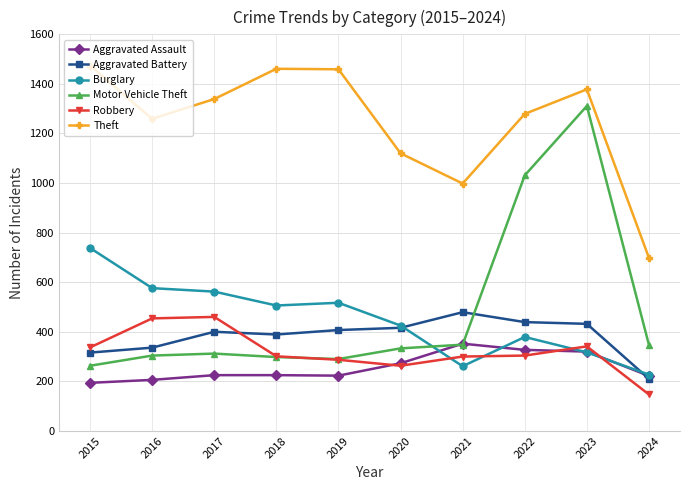

Where do Motor Vehicle Theft and Aggravated Battery first cross each other?

2021 and 2022